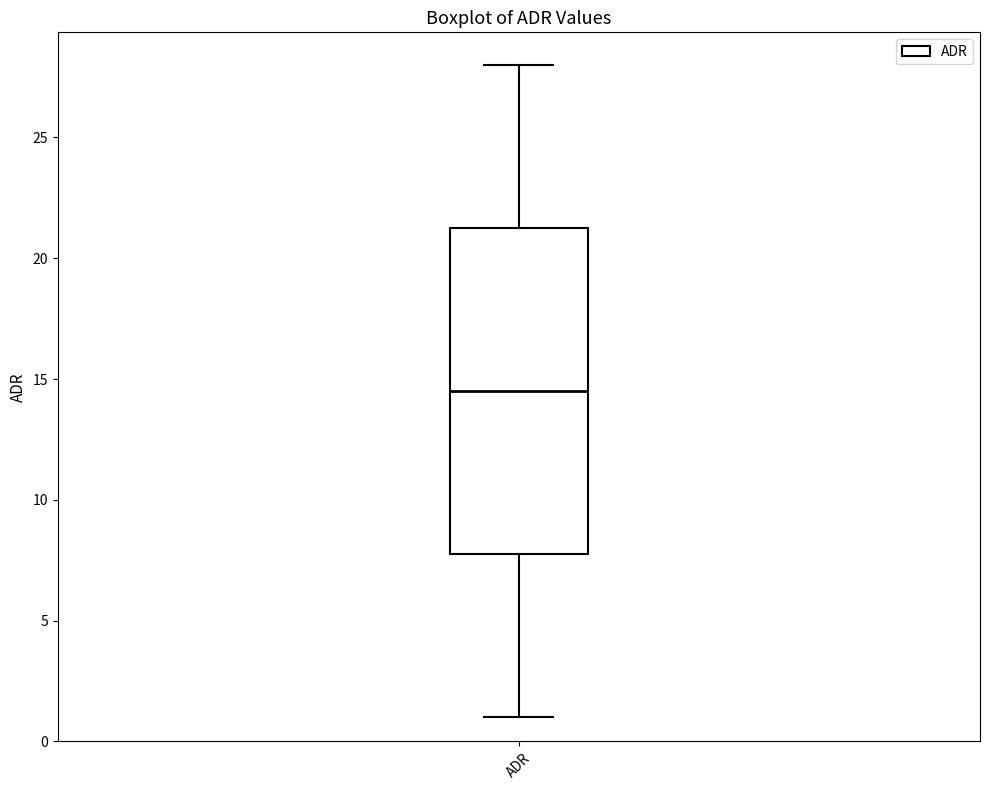

Transcribe this box plot: give where the median line is, the range the box spans, and where the two whiskers end, as read against the y-axis. The values are not printed on the chart, so give them approximately, as read against the axis.

median 14.5, box 8.0 to 21.5, whiskers 1.0 to 28.0